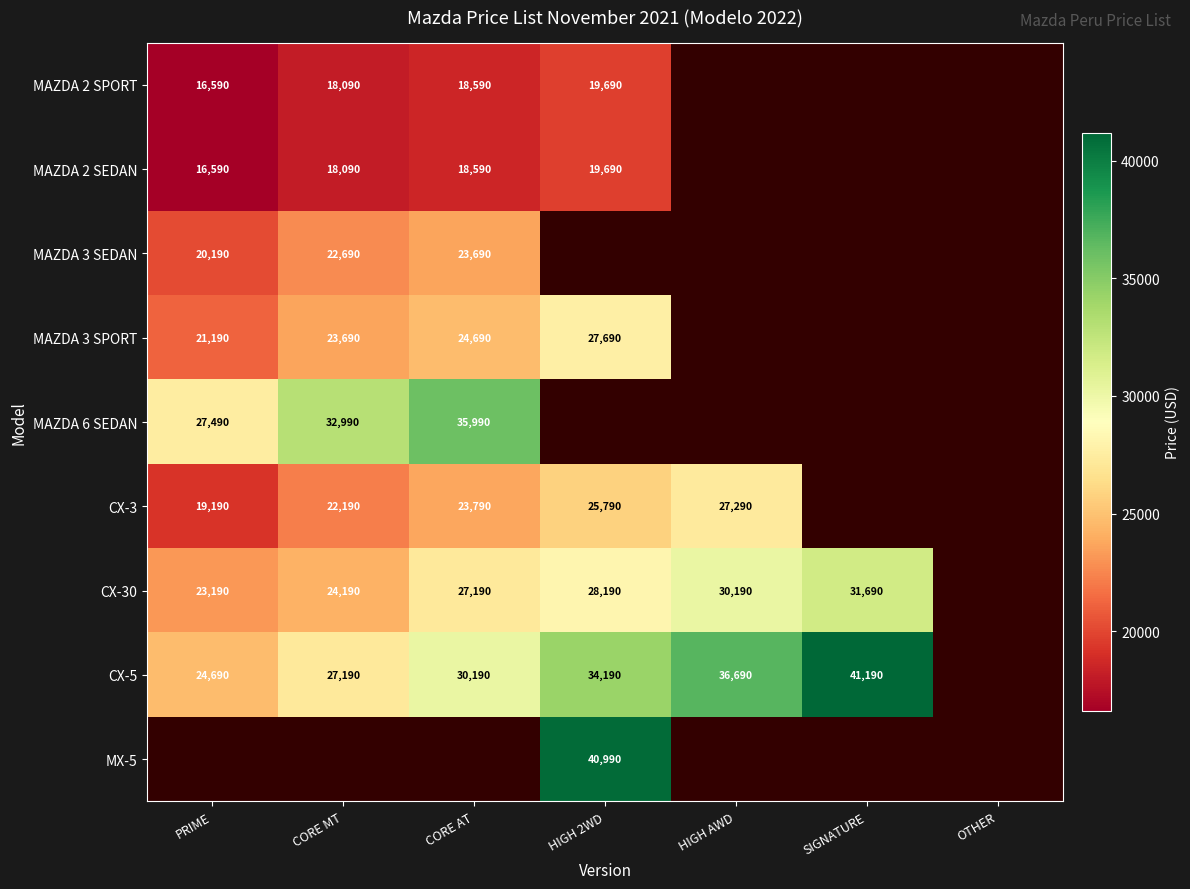

Is the value of CX-30 at PRIME greater than the value of MAZDA 3 SPORT at CORE AT?

No